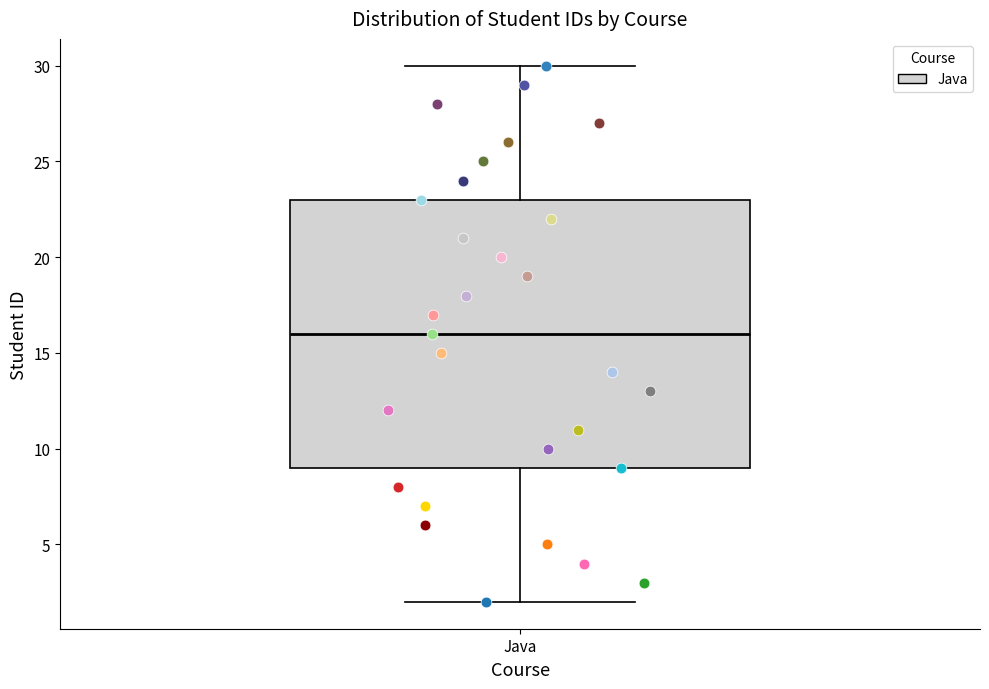

Transcribe this box plot: give where the median line is, the range the box spans, and where the two whiskers end, as read against the y-axis. The values are not printed on the chart, so give them approximately, as read against the axis.

median 16, box 9 to 23, whiskers 2 to 30